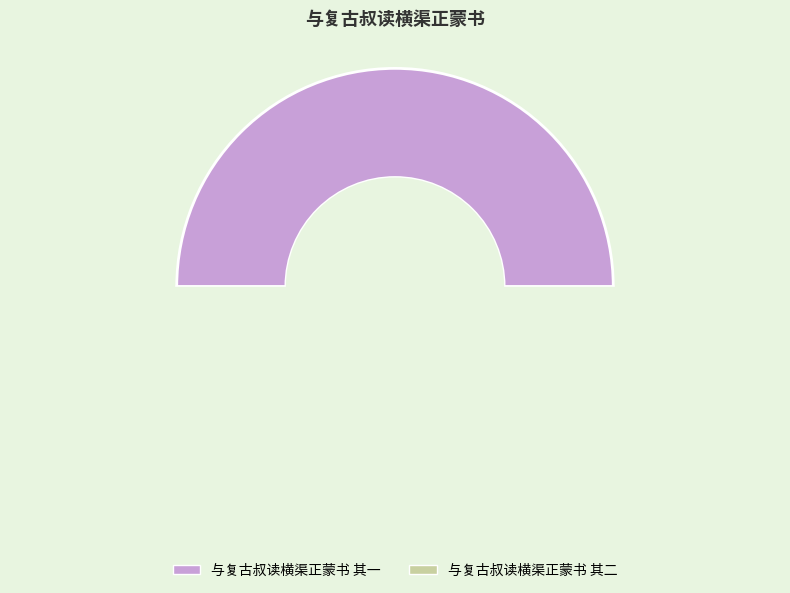

What is the change in value from 与复古叔读横渠正蒙书 其一 to 与复古叔读横渠正蒙书 其二?

+1